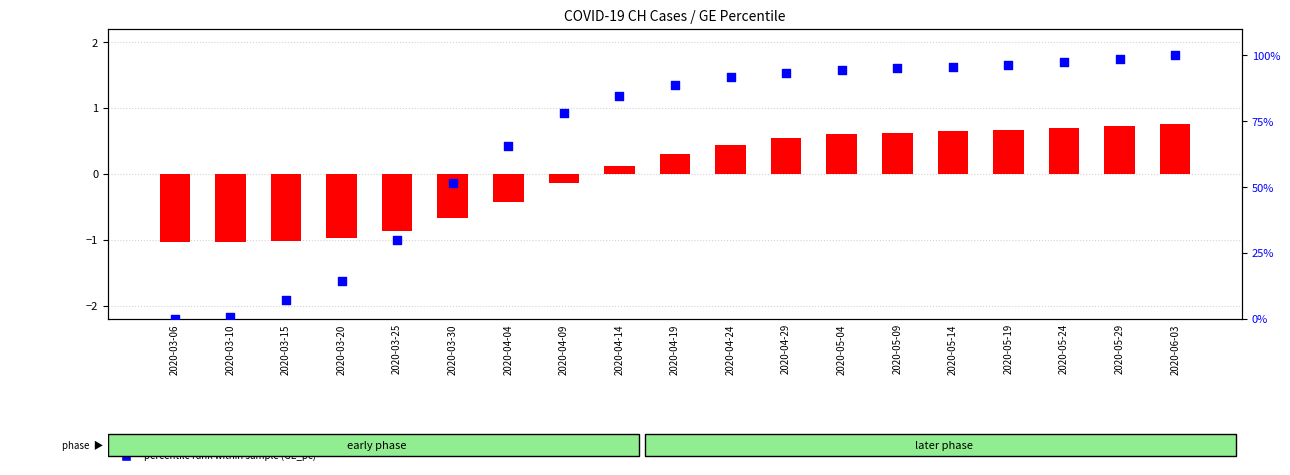

What is the total value across all series at 2020-04-04?

65.1